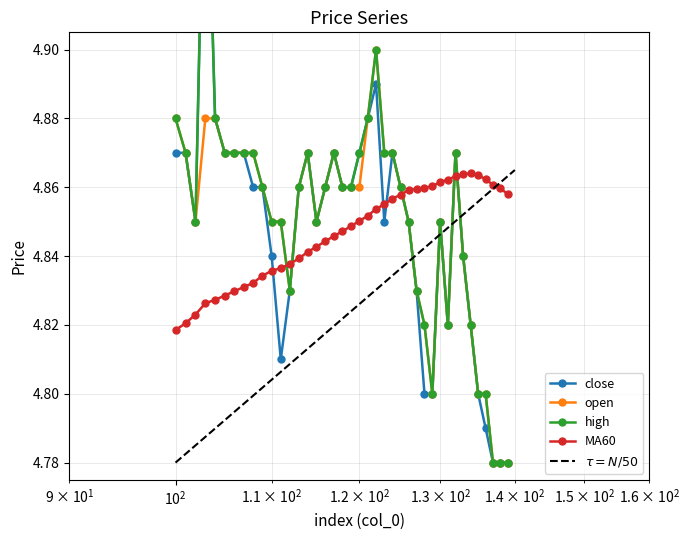

True or false: open has more than 1 points higher than both neighbors.

True